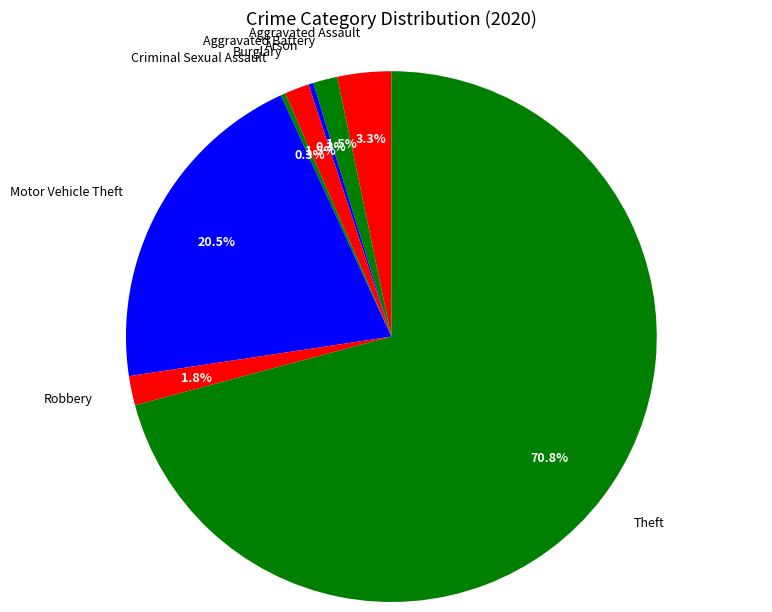

True or false: Theft accounts for 71% of the total.

True